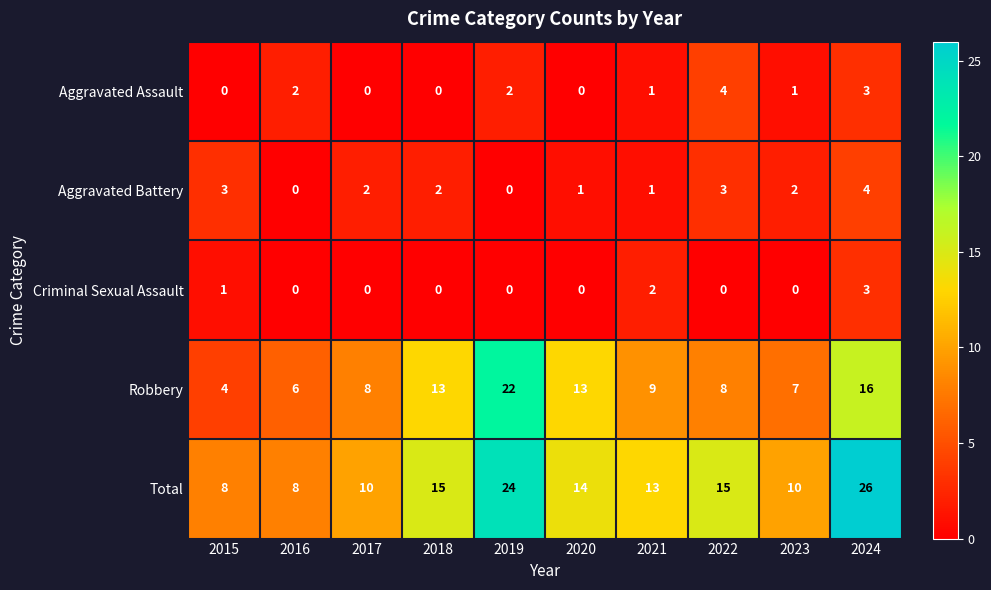

True or false: Aggravated Assault has a value of 0 at 2018.

True